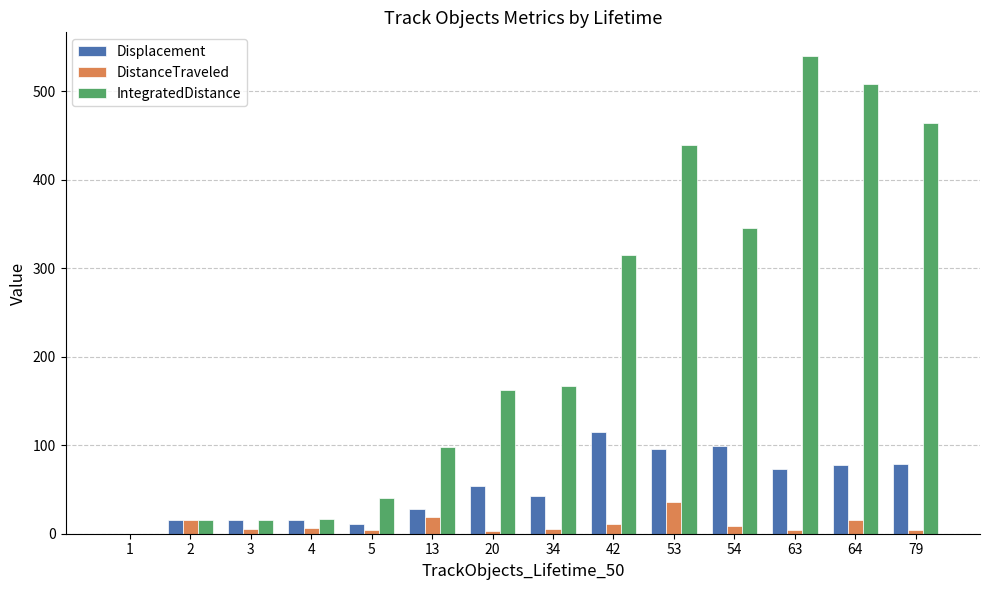

What is the maximum value for Displacement?

114.7